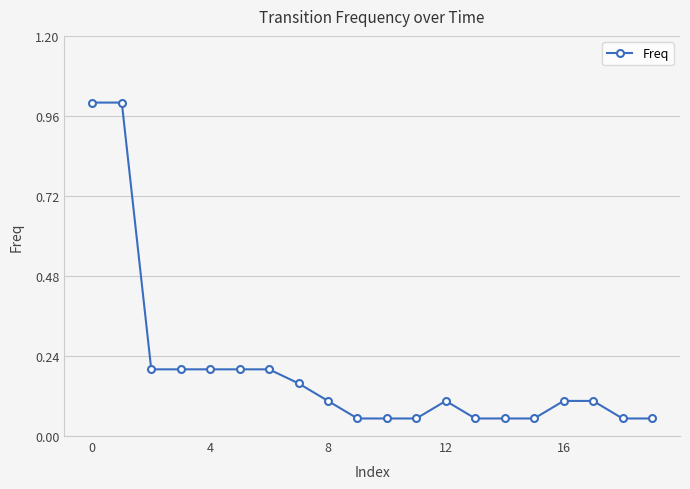

What is the maximum value shown in the chart?

1.0